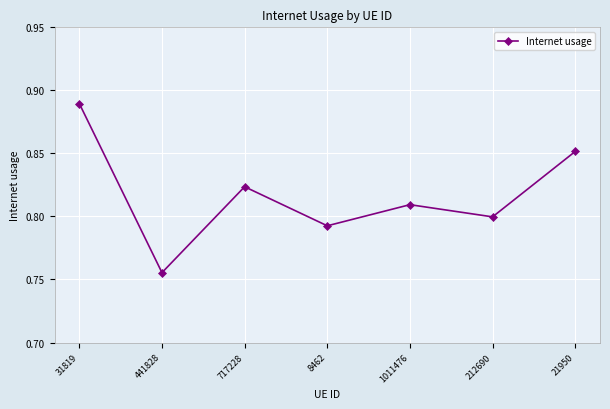

Where is the data nearest to the value 0?

441828